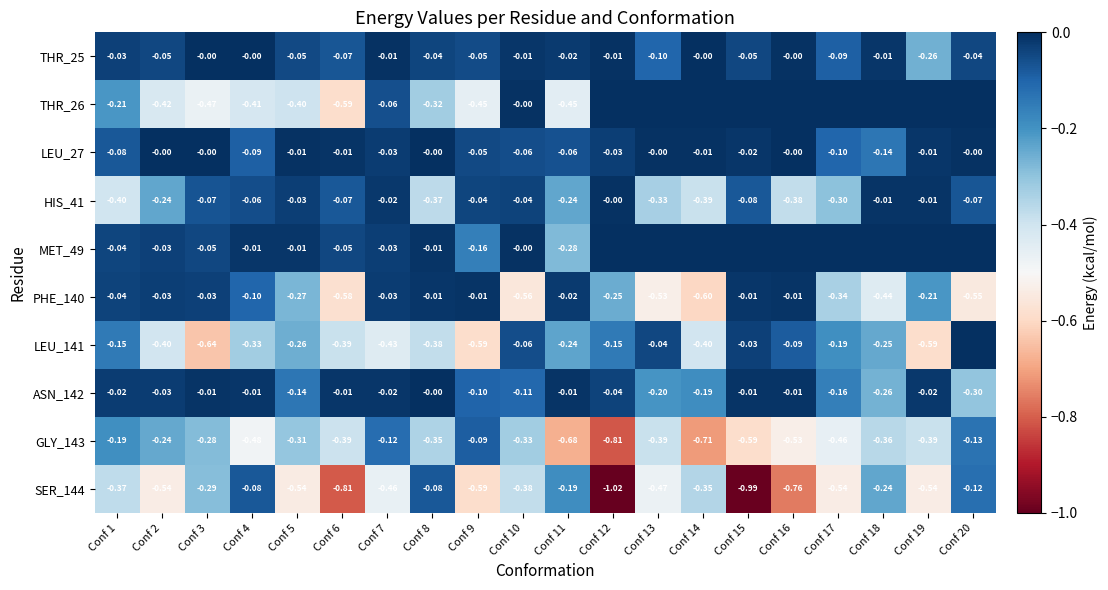

What is the total value across all series at Conf 11?

-2.2